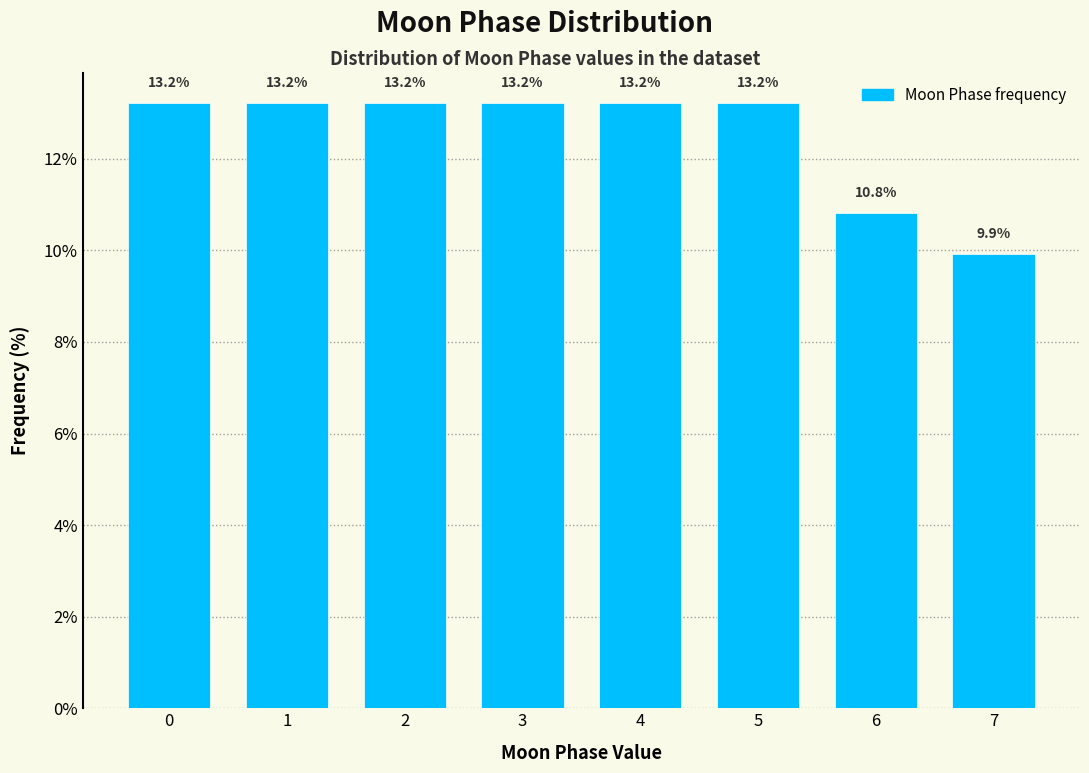

Reading left to right, list all the values displayed in this chart.

13.2	13.2	13.2	13.2	13.2	13.2	10.8	9.9